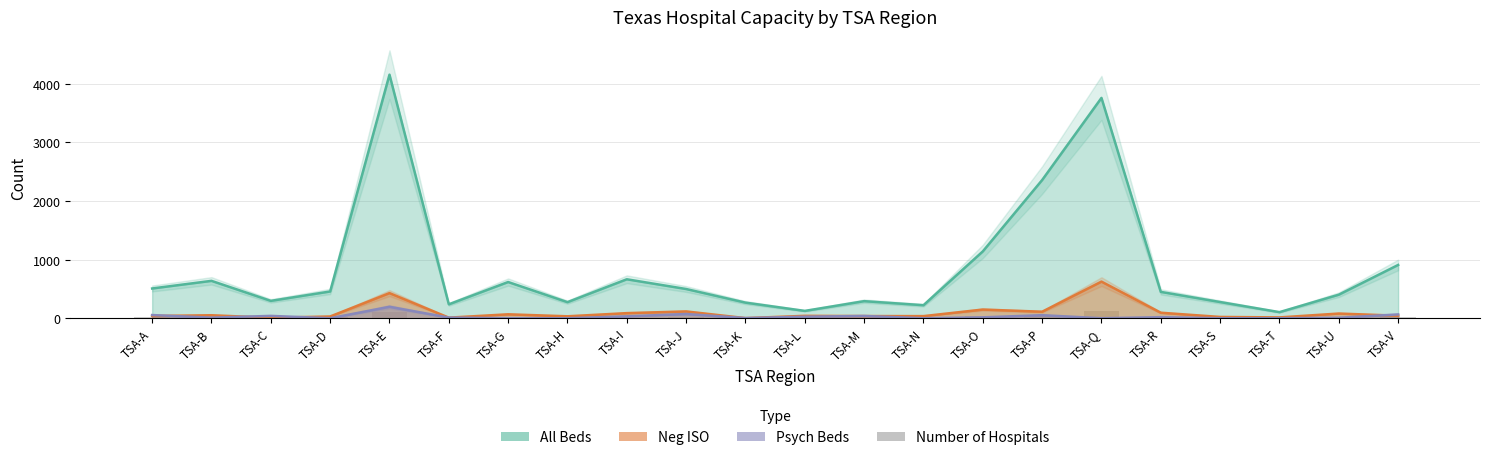

What is the value of the 20th bar from the left?

3